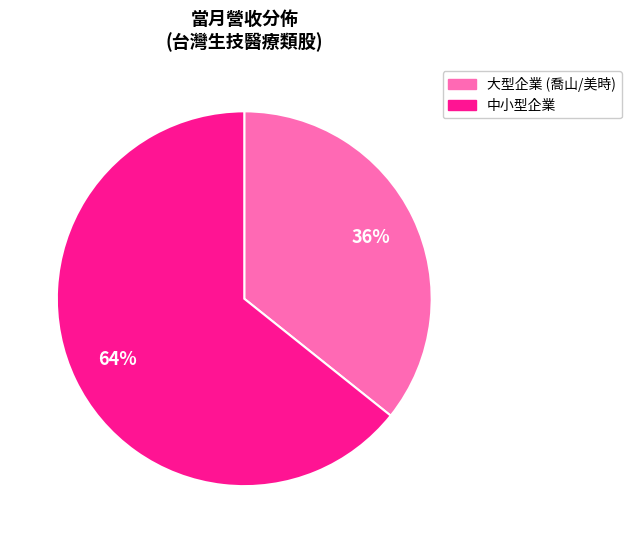

How many slices are in this pie chart?

2